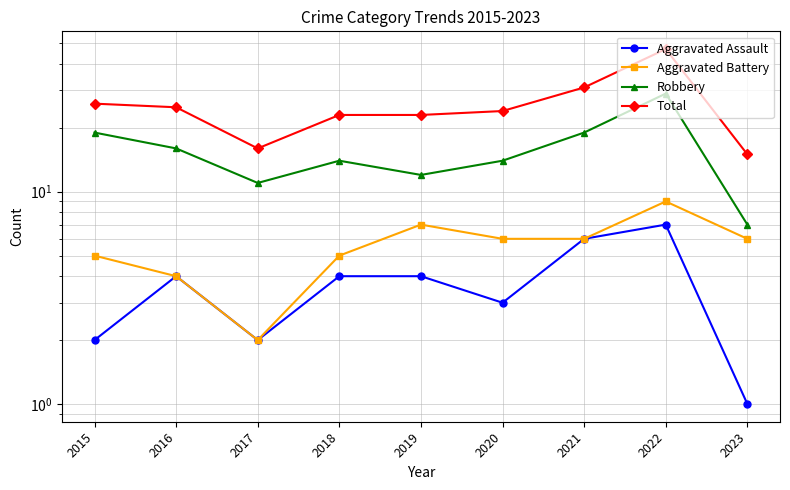

How many interior local valleys does the Robbery series have?

2